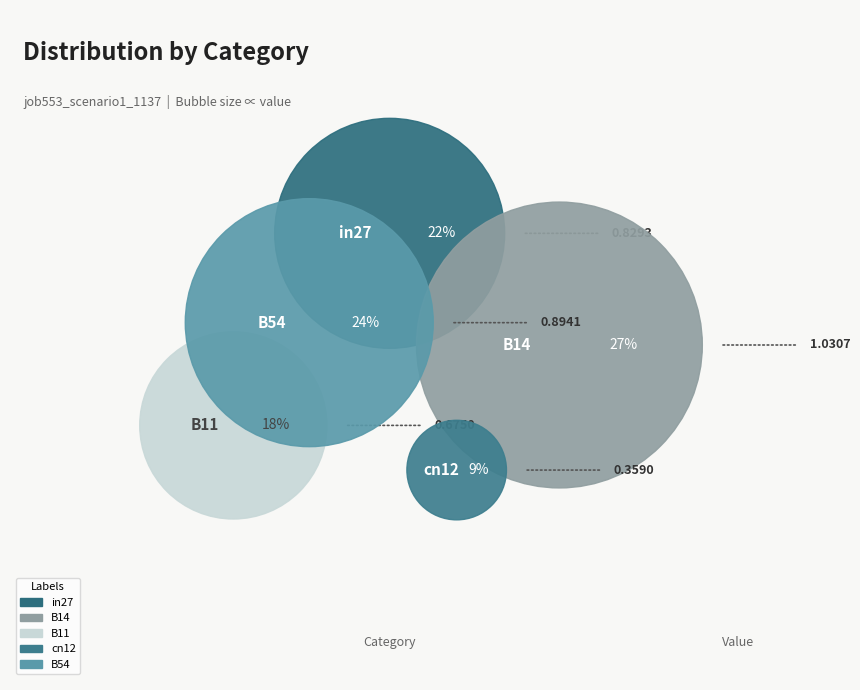

Which has a higher value, B11 or B54?

B54